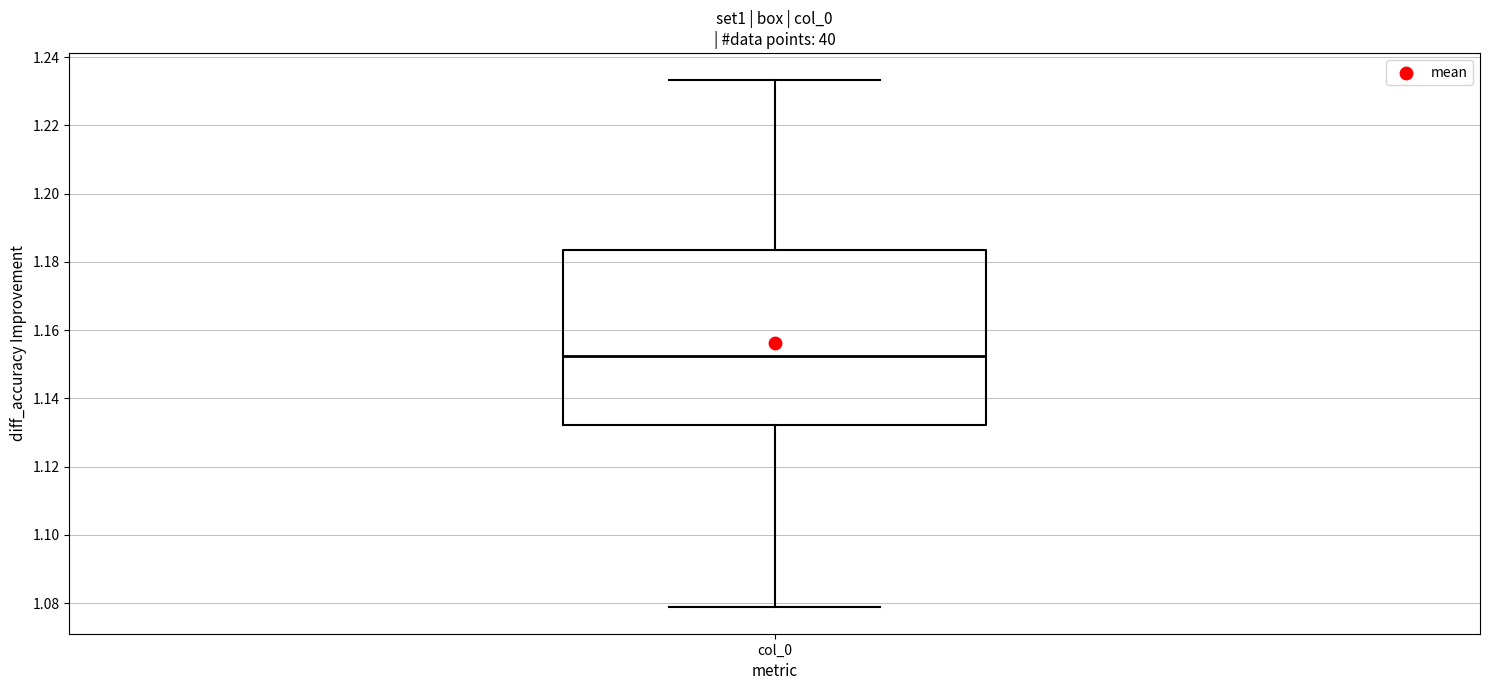

Where does the median line of the box for col_0 sit on the y-axis? The values are not printed on the chart, so give them approximately, as read against the axis.

1.152